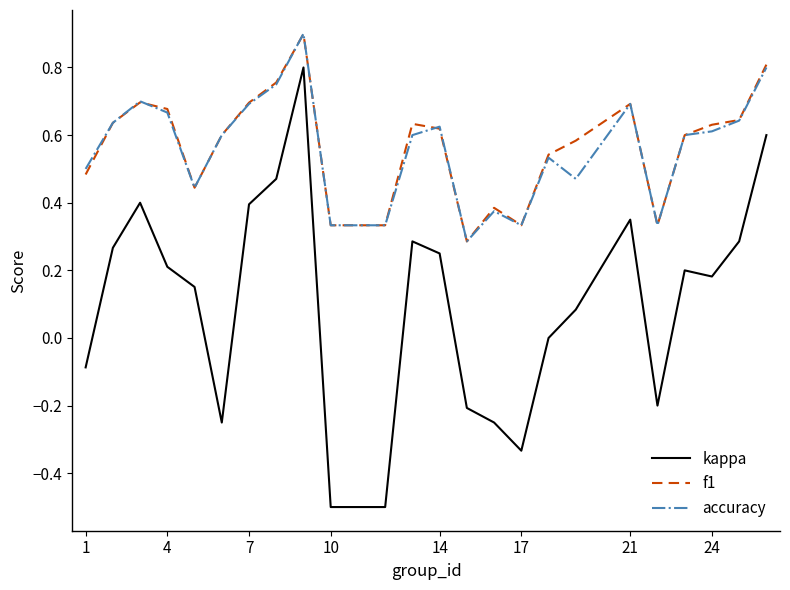

What is the maximum value shown in the chart?

0.9